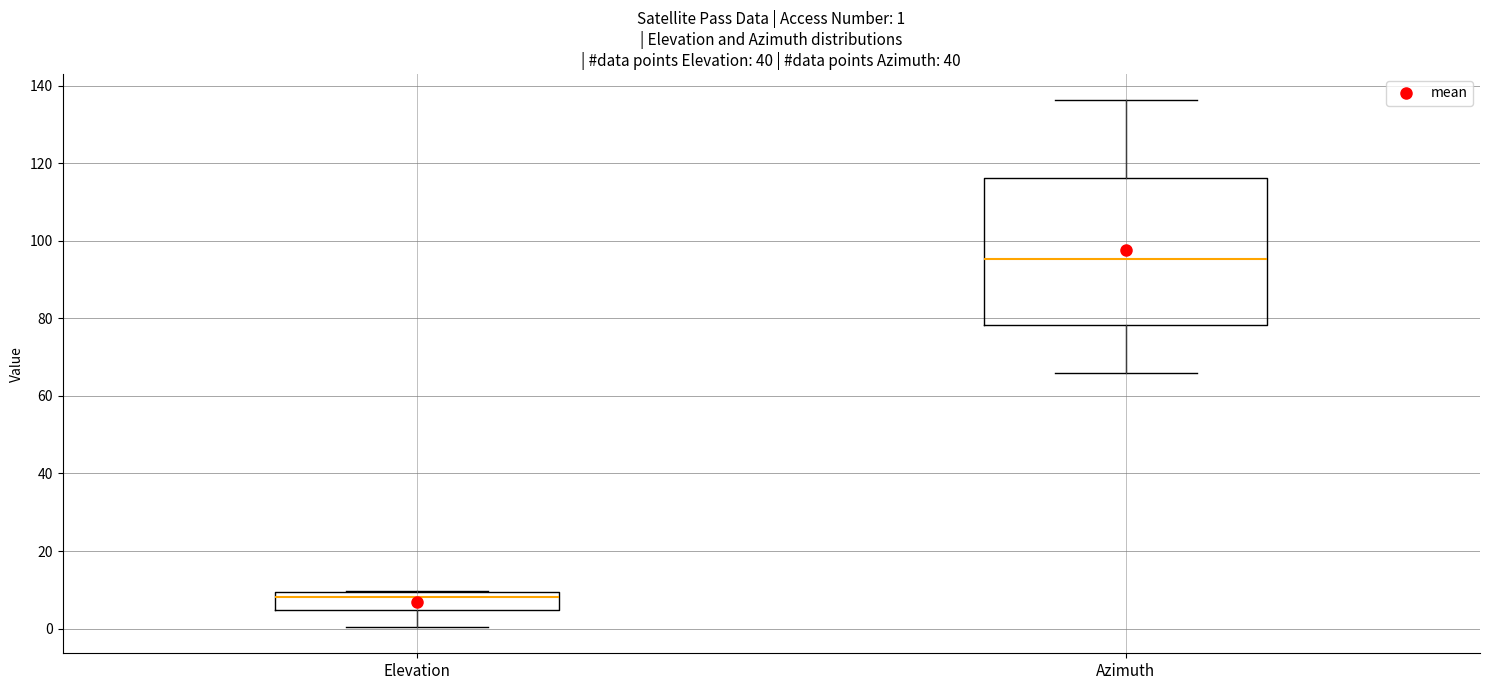

Which box has the highest median line?

Azimuth